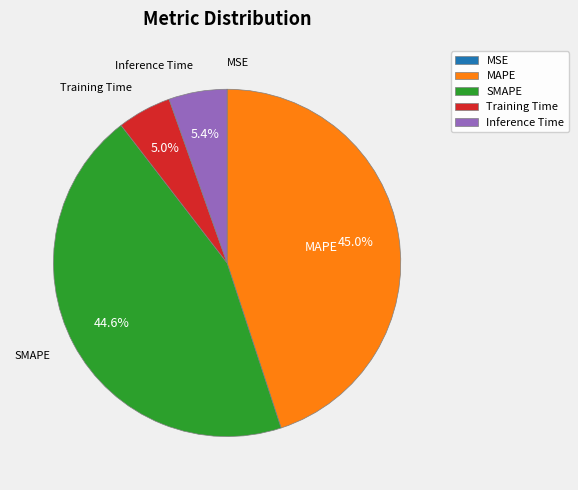

Do Inference Time and MAPE together represent more than half of the pie?

Yes